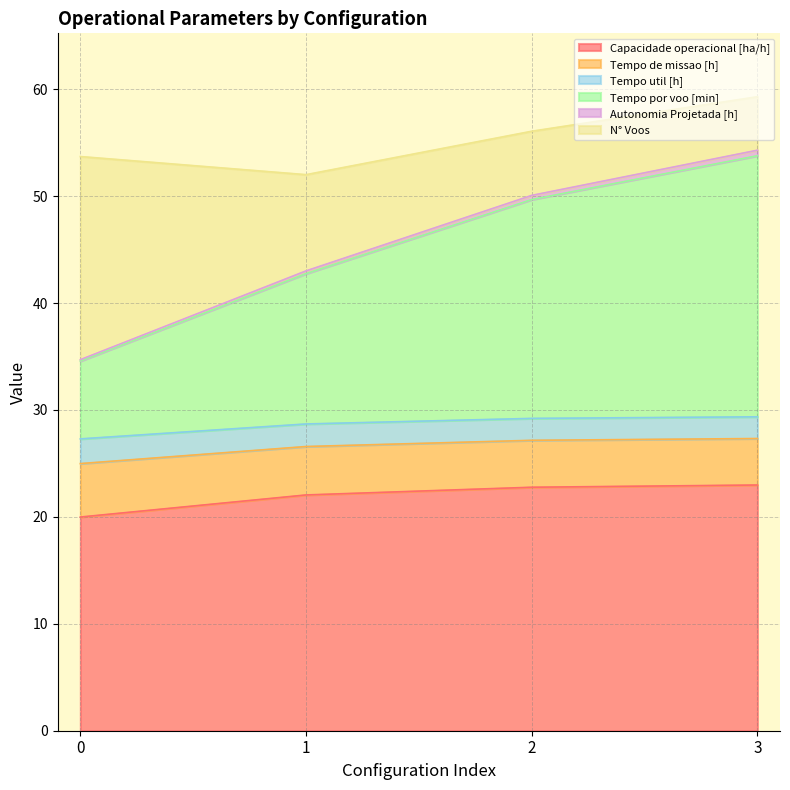

What is the lowest value of the Capacidade operacional [ha/h] series?

20.0